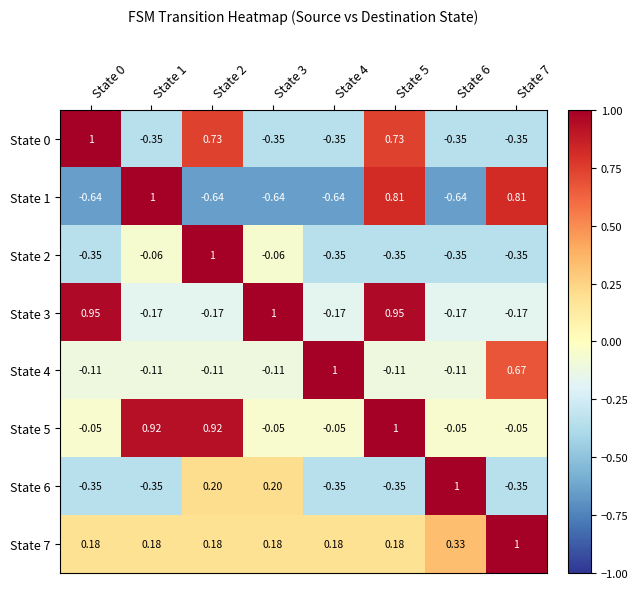

Is the value of State 7 at State 5 greater than the value of State 2 at State 6?

Yes